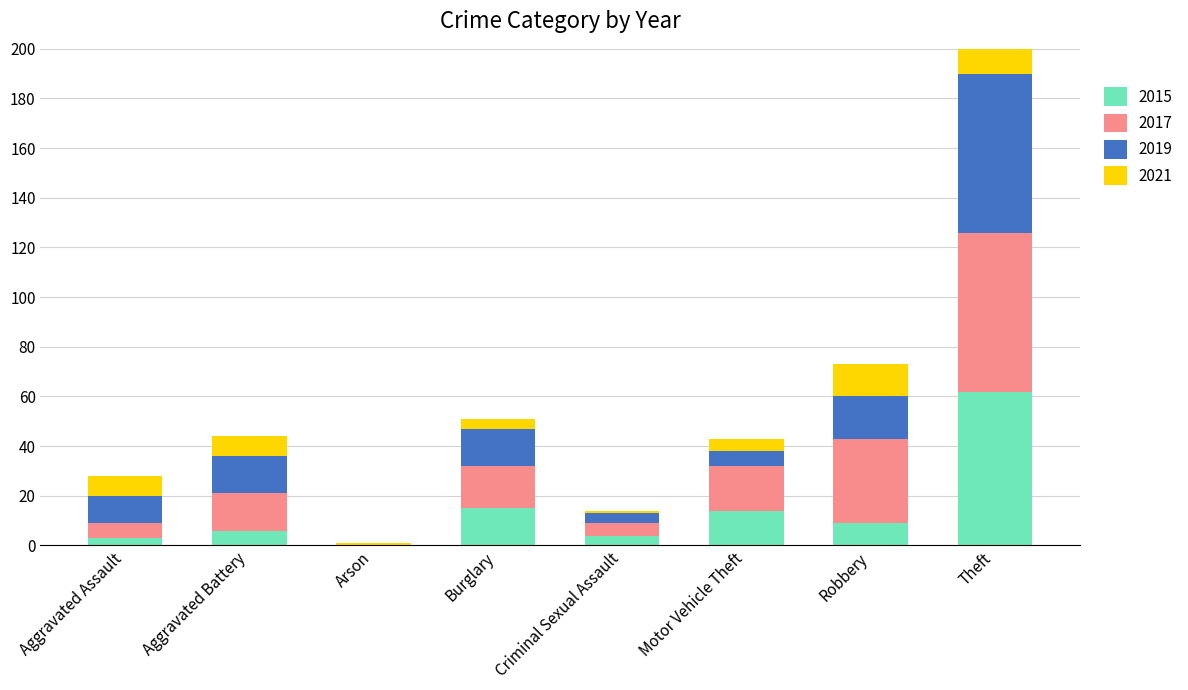

List the series in order of their overall mean, lowest first.

2021, 2015, 2019, 2017